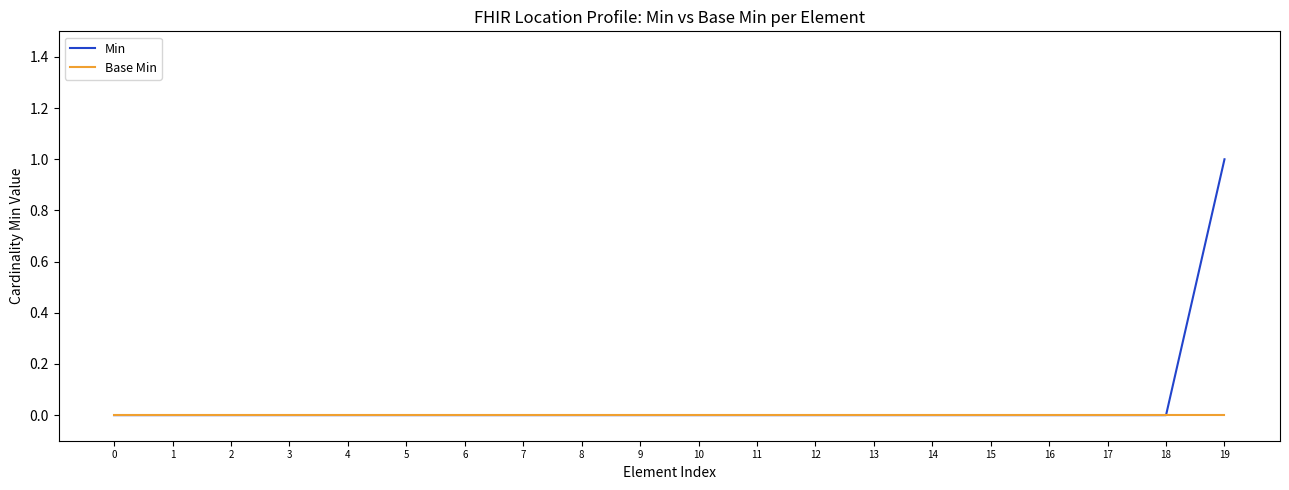

Reading right to left, extract all data points from this chart.

Min: 19=1	18=0	17=0	16=0	15=0	14=0	13=0	12=0	11=0	10=0	9=0	8=0	7=0	6=0	5=0	4=0	3=0	2=0	1=0	0=0
Base Min: 19=0	18=0	17=0	16=0	15=0	14=0	13=0	12=0	11=0	10=0	9=0	8=0	7=0	6=0	5=0	4=0	3=0	2=0	1=0	0=0